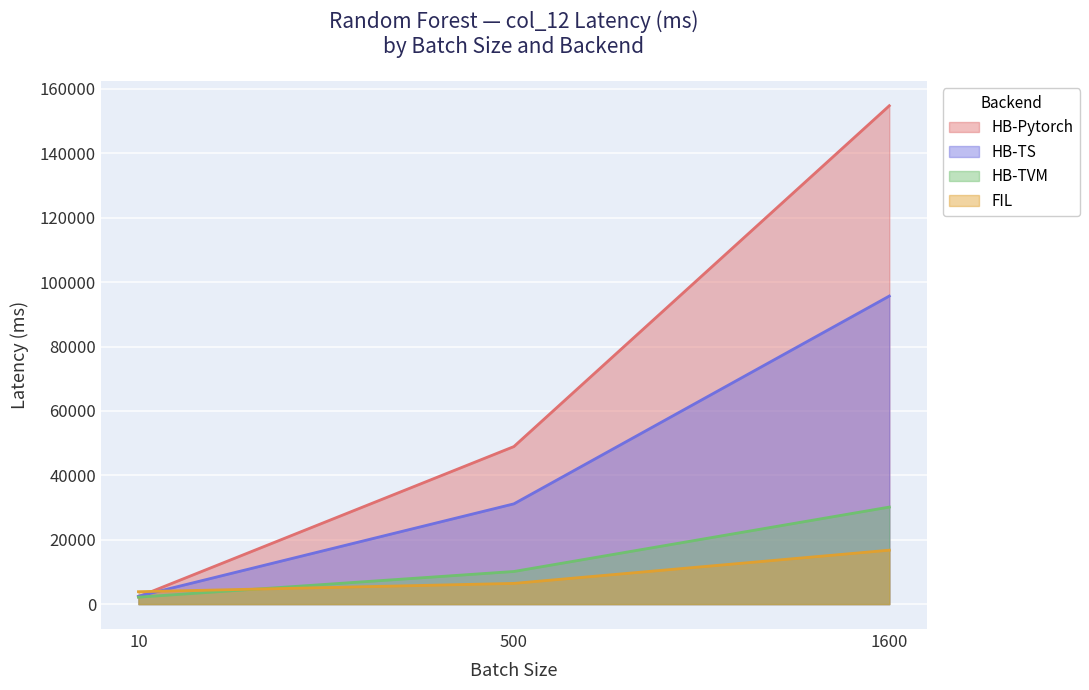

What is the average value of the FIL series?

9011.3